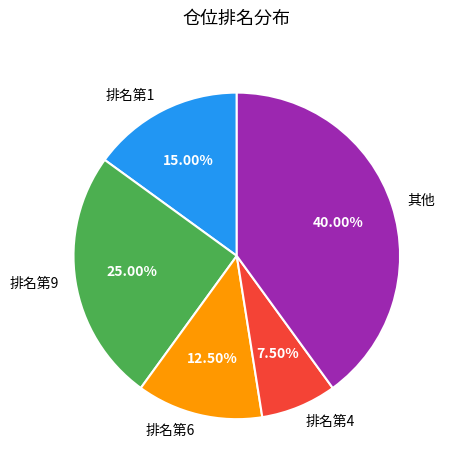

Which has a higher value, 排名第4 or 其他?

其他